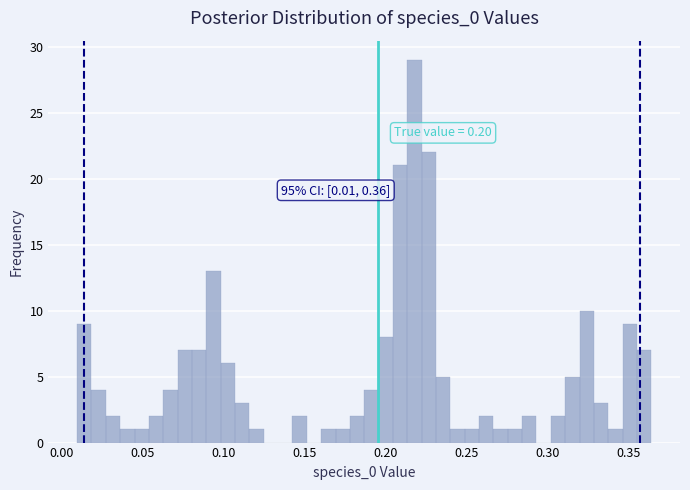

Around what value on the x-axis is the tallest bar? Give the approximate position of its centre, as read against the axis.

0.220